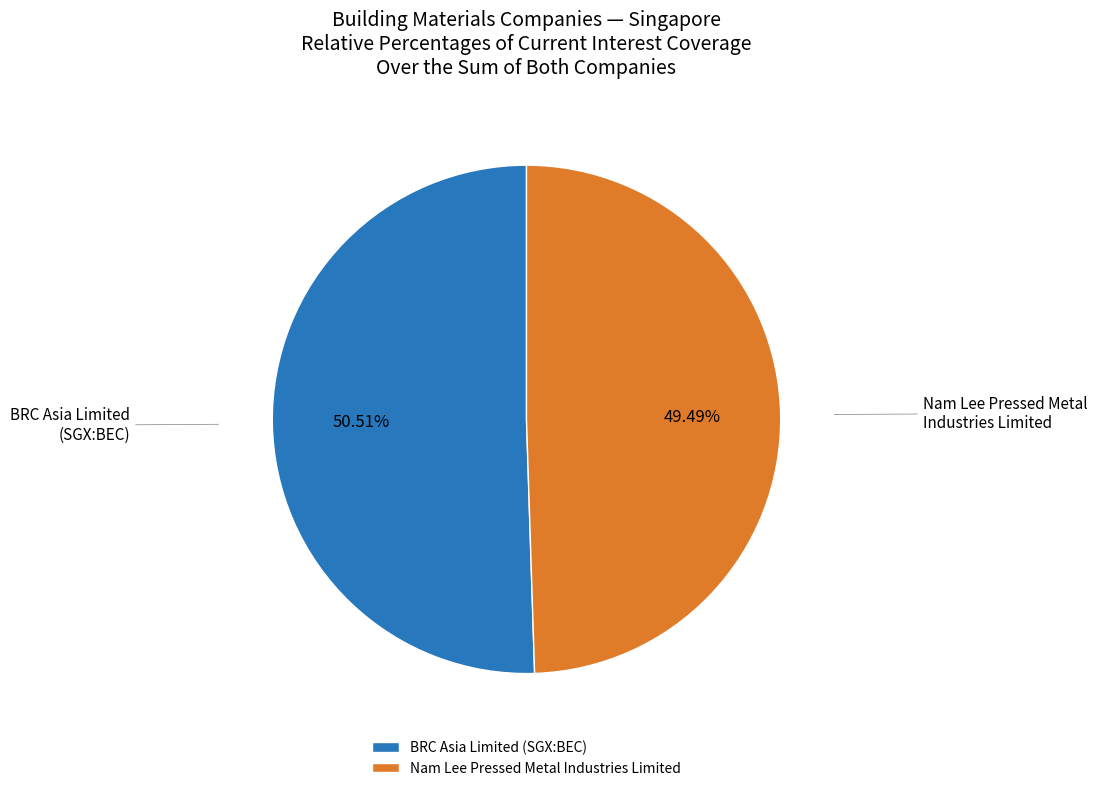

To the nearest percent, what is the difference between the BRC Asia Limited (SGX:BEC) and Nam Lee Pressed Metal Industries Limited slice percentages?

1%